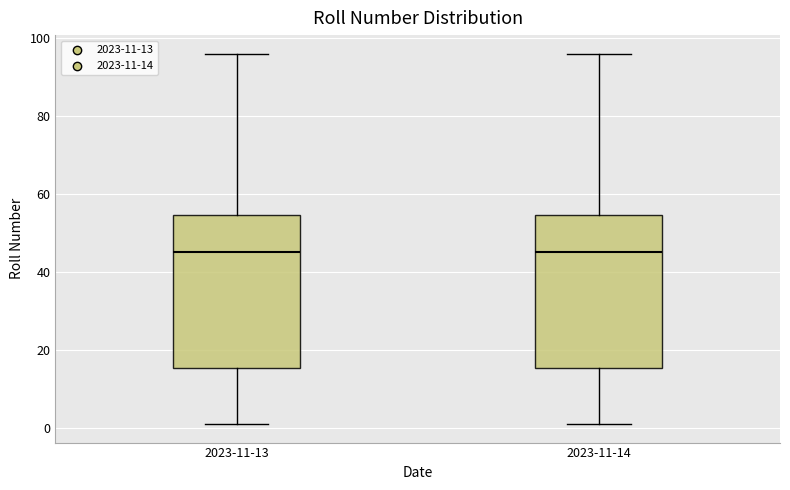

Where does the upper whisker of the box for 2023-11-13 end on the y-axis? The values are not printed on the chart, so give them approximately, as read against the axis.

96